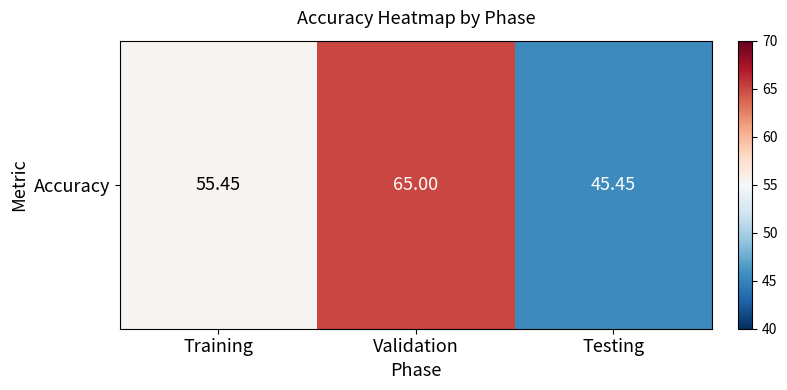

How many distinct data groups are displayed?

1